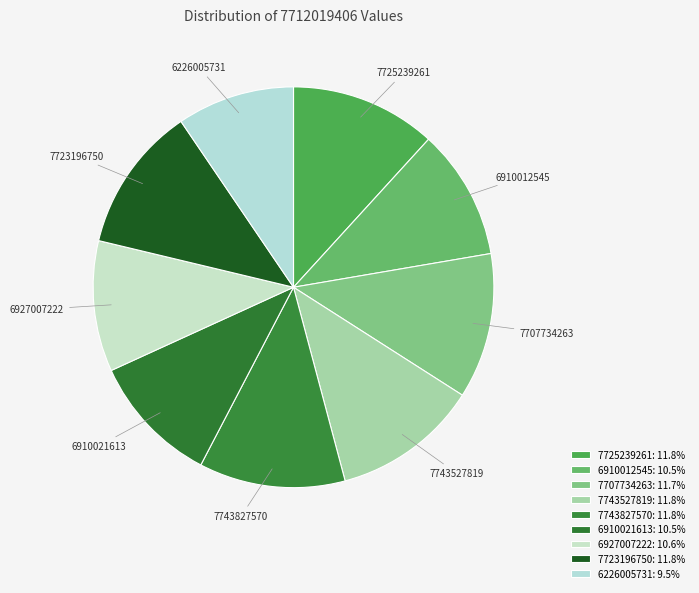

Approximately how many times larger is the value at 6927007222 compared to 7743827570?

0.9